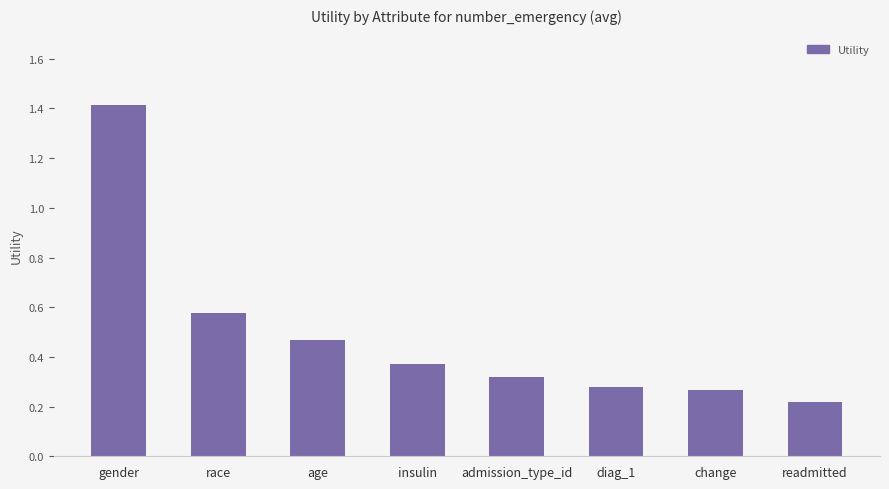

Is it true that the value at insulin is 0.2?

False